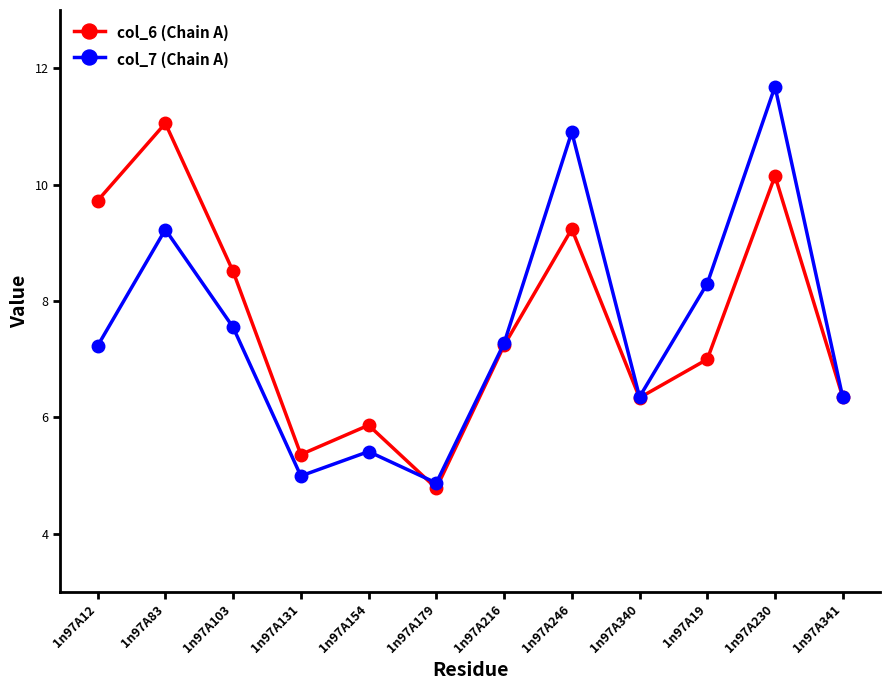

What are all the series names shown in the legend?

col_6 (Chain A), col_7 (Chain A)